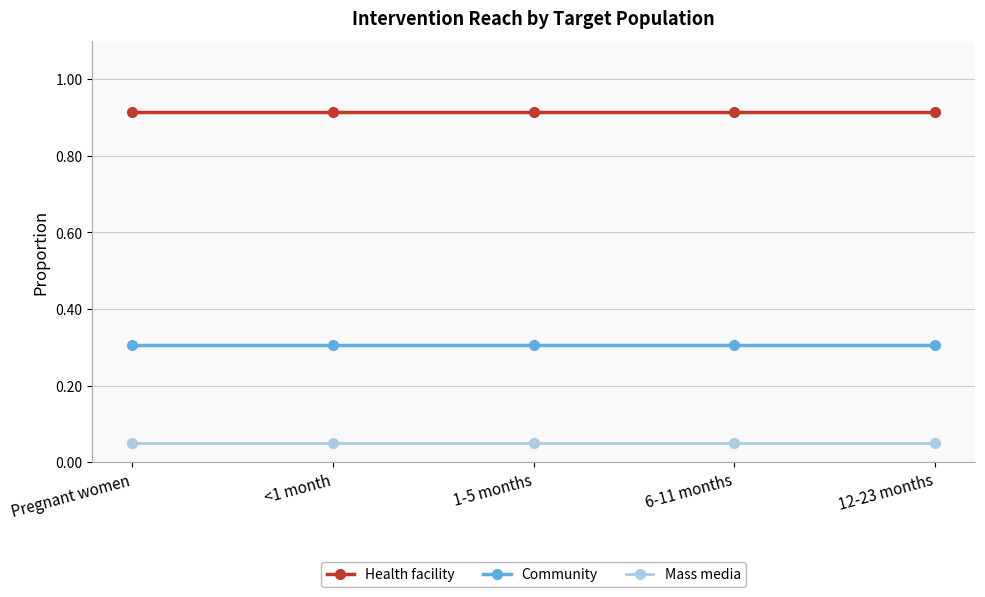

True or false: Community and Mass media intersect in this chart.

False